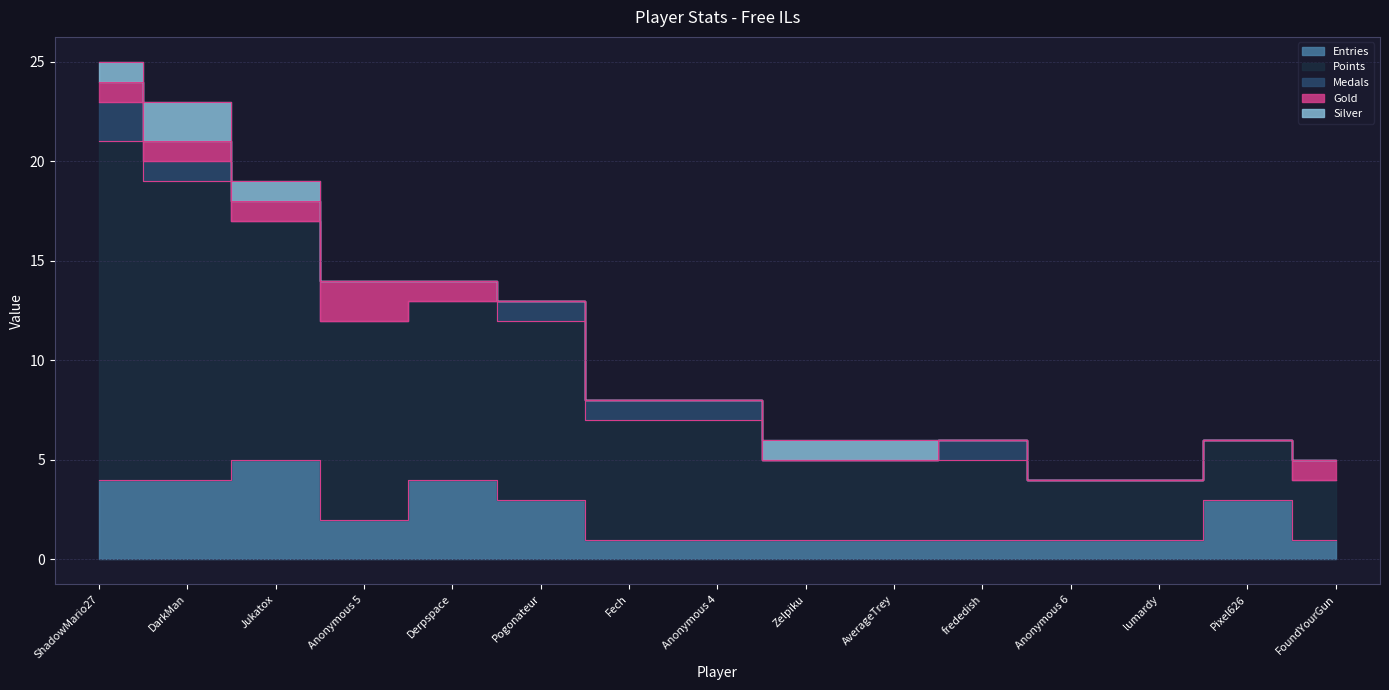

Is the value of Medals at ShadowMario27 greater than the value of Entries at DarkMan?

No